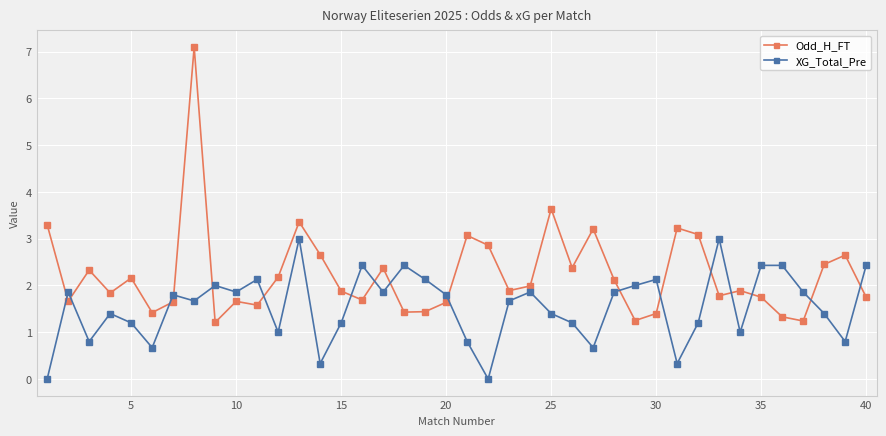

How many lines are shown in the chart?

2